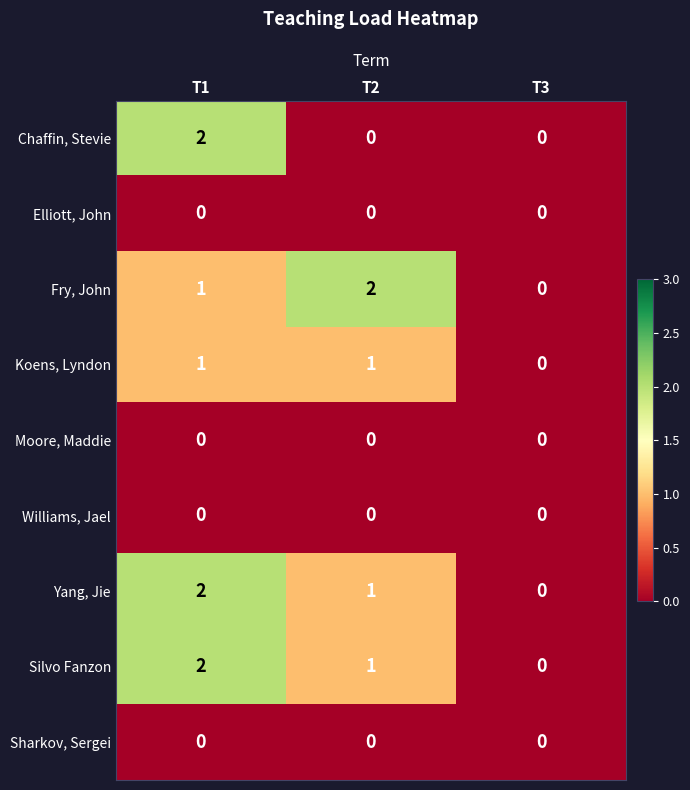

Which category has the highest value in the Fry, John series?

T2